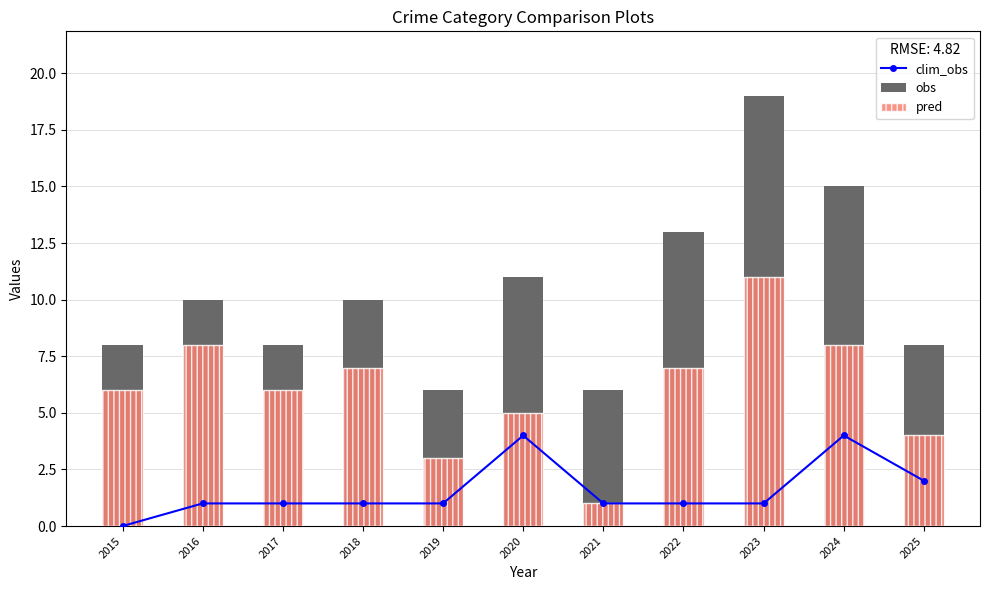

How many categories are shown in the chart?

11